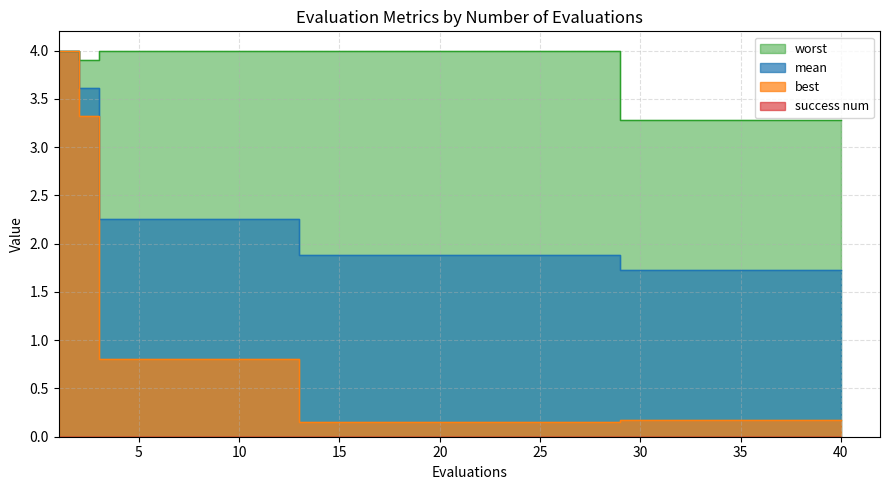

How many lines are shown in the chart?

3